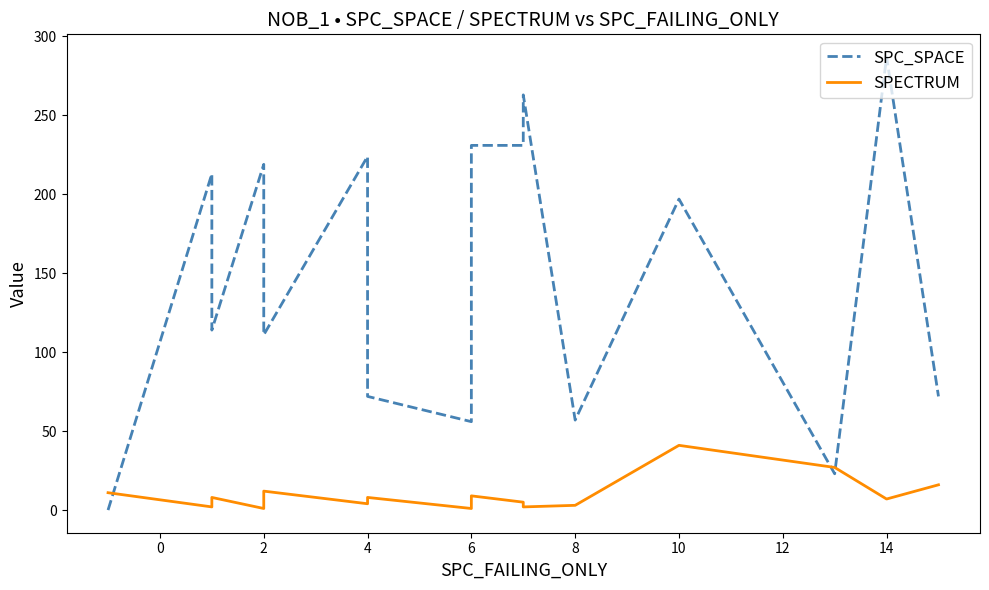

Between 8 and 16, which series saw the biggest shift?

SPC_SPACE